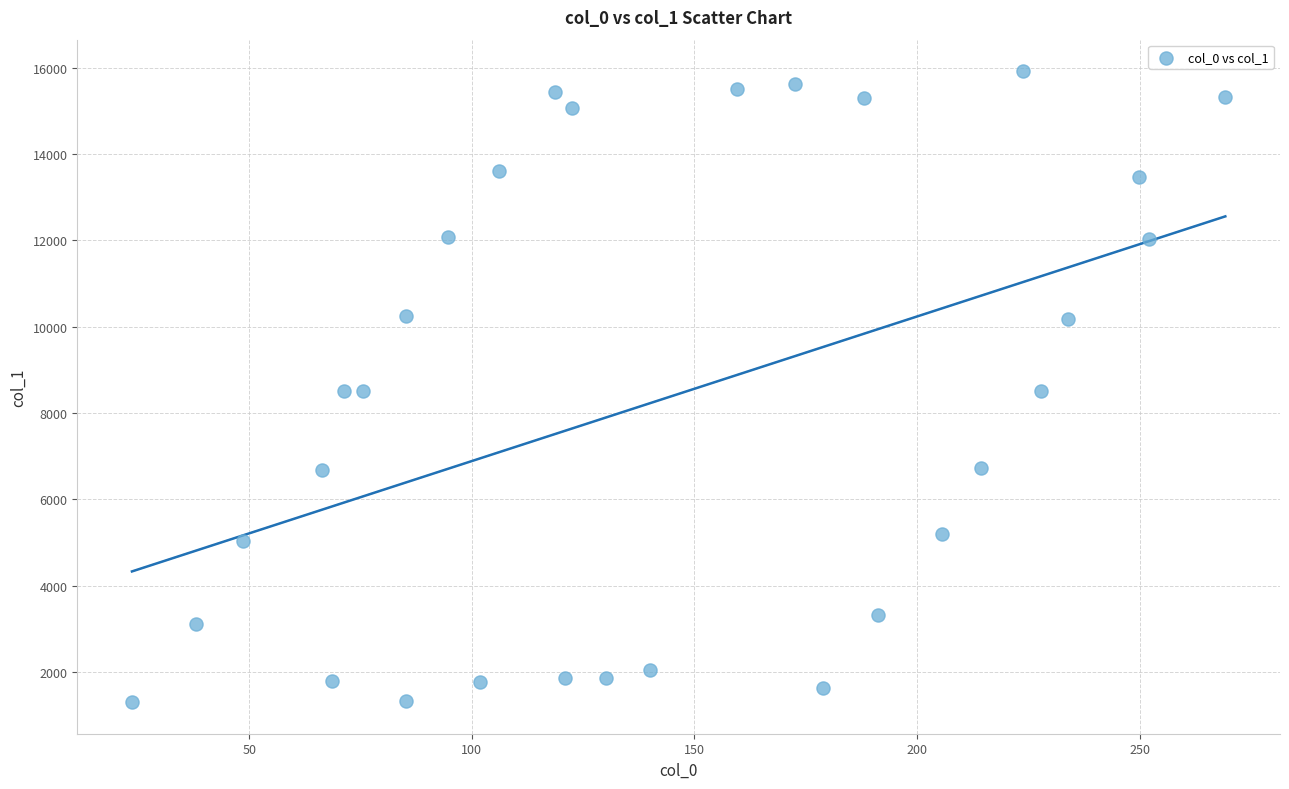

What is the range of Y values (max minus min)?

14614.2